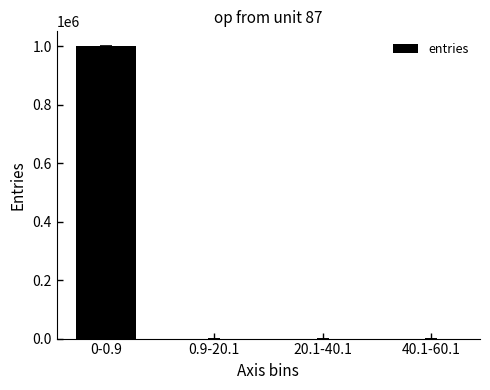

What is the sum of all values?

1000000